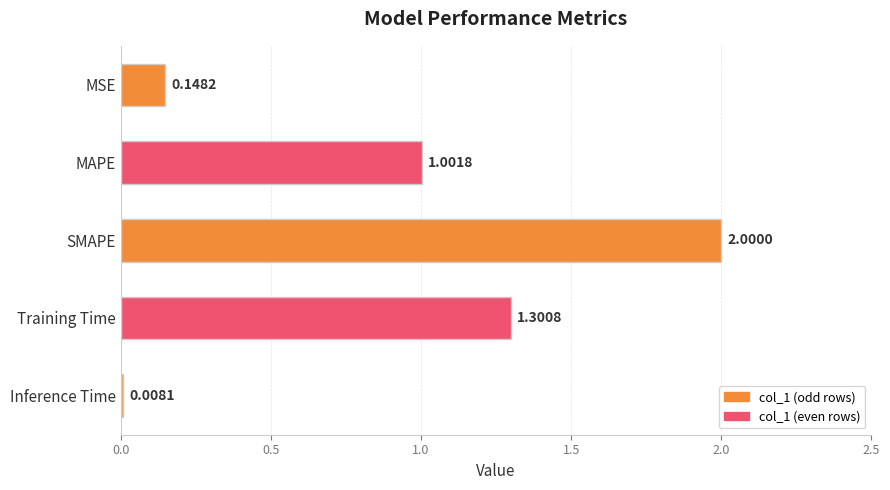

What is the label of the 2nd bar from the top?

MAPE